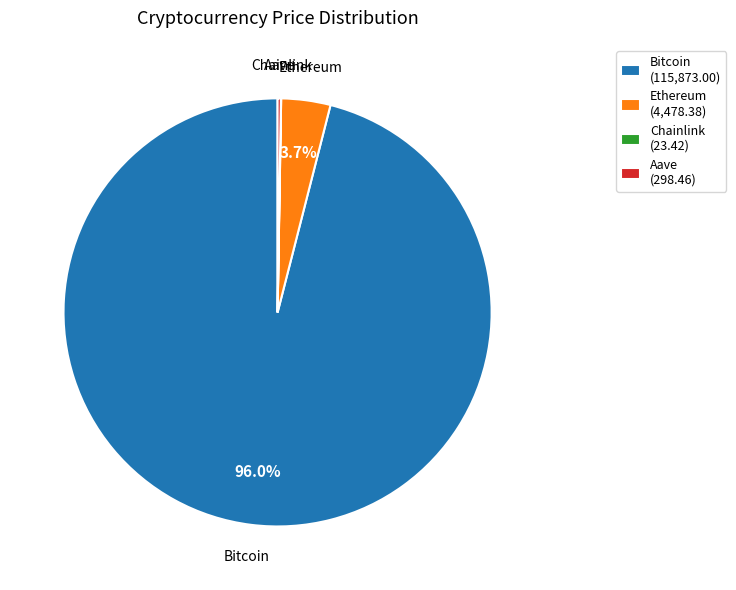

What is the largest slice in the pie chart?

Bitcoin